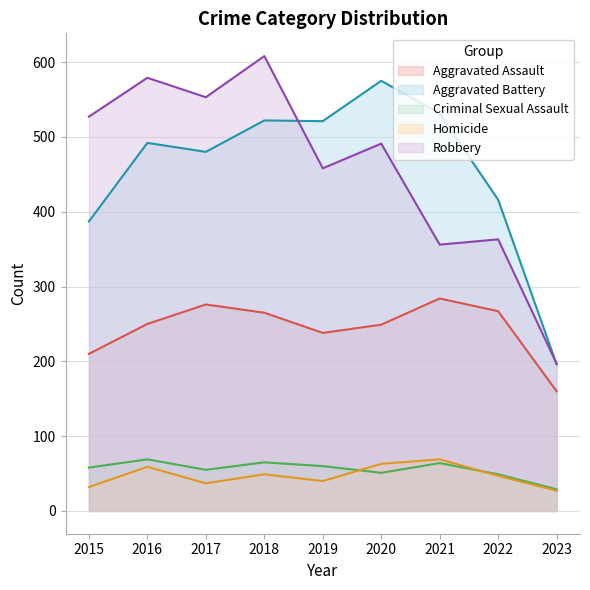

At which label does Homicide first exceed 47?

2016